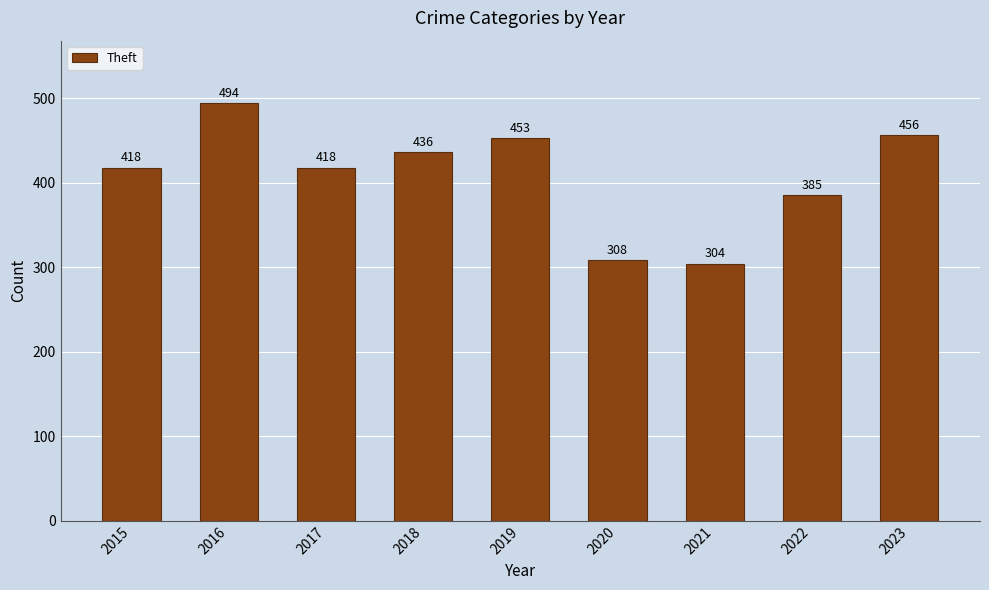

What is the difference between the maximum and minimum values?

190